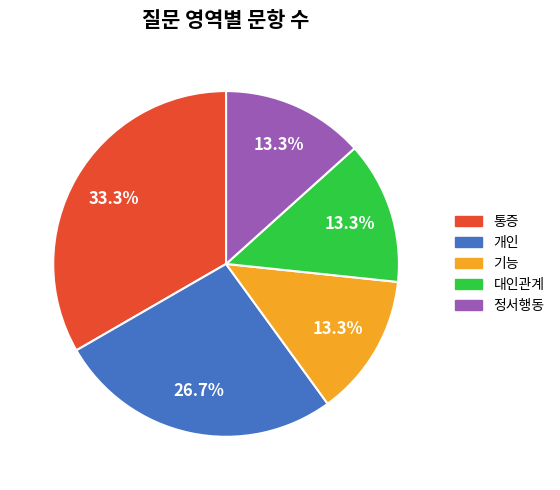

What percentage is the 대인관계 slice, to the nearest percent?

13%